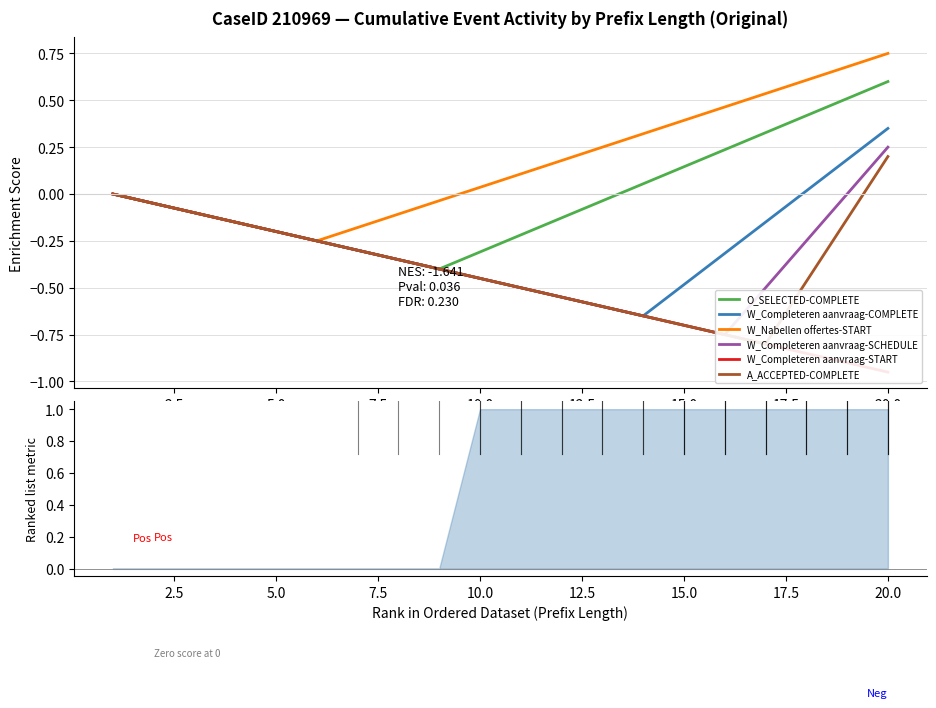

How many values in O_SELECTED-COMPLETE are below zero?

12